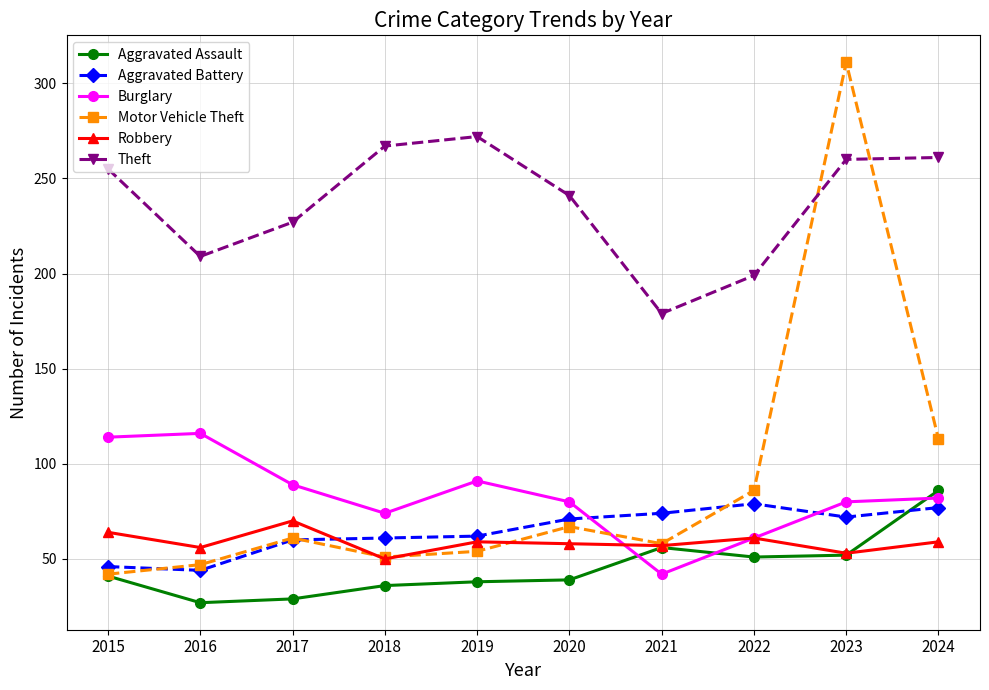

At how many categories does at least one series exceed 182?

9